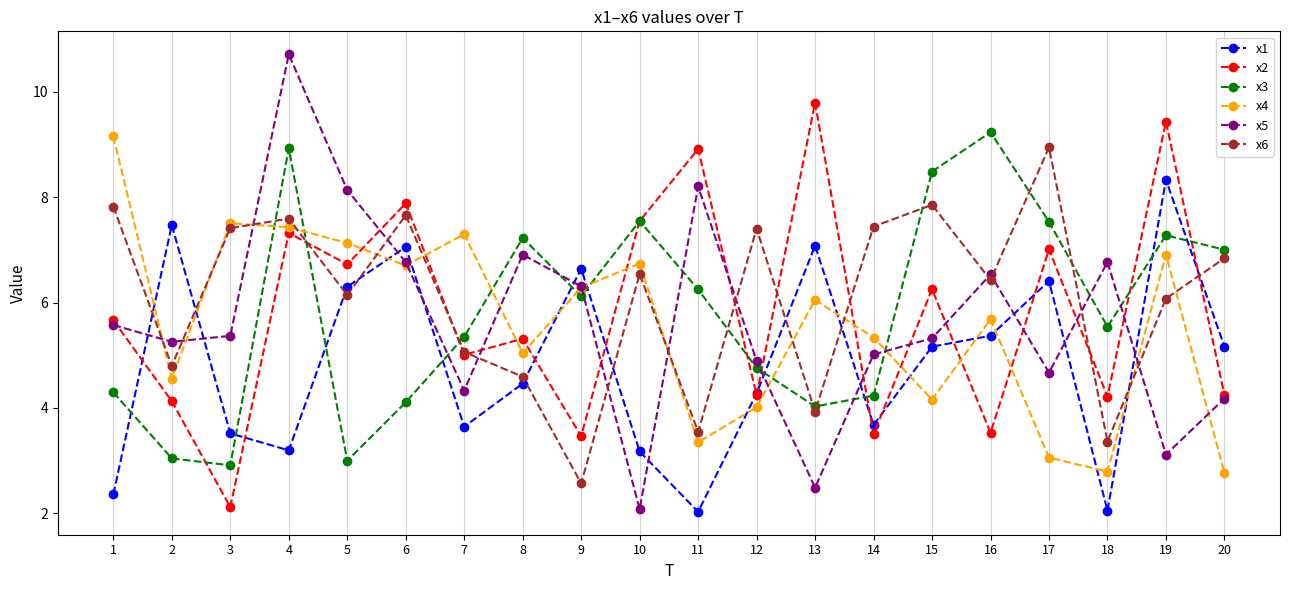

At how many categories does at least one series exceed 5?

20